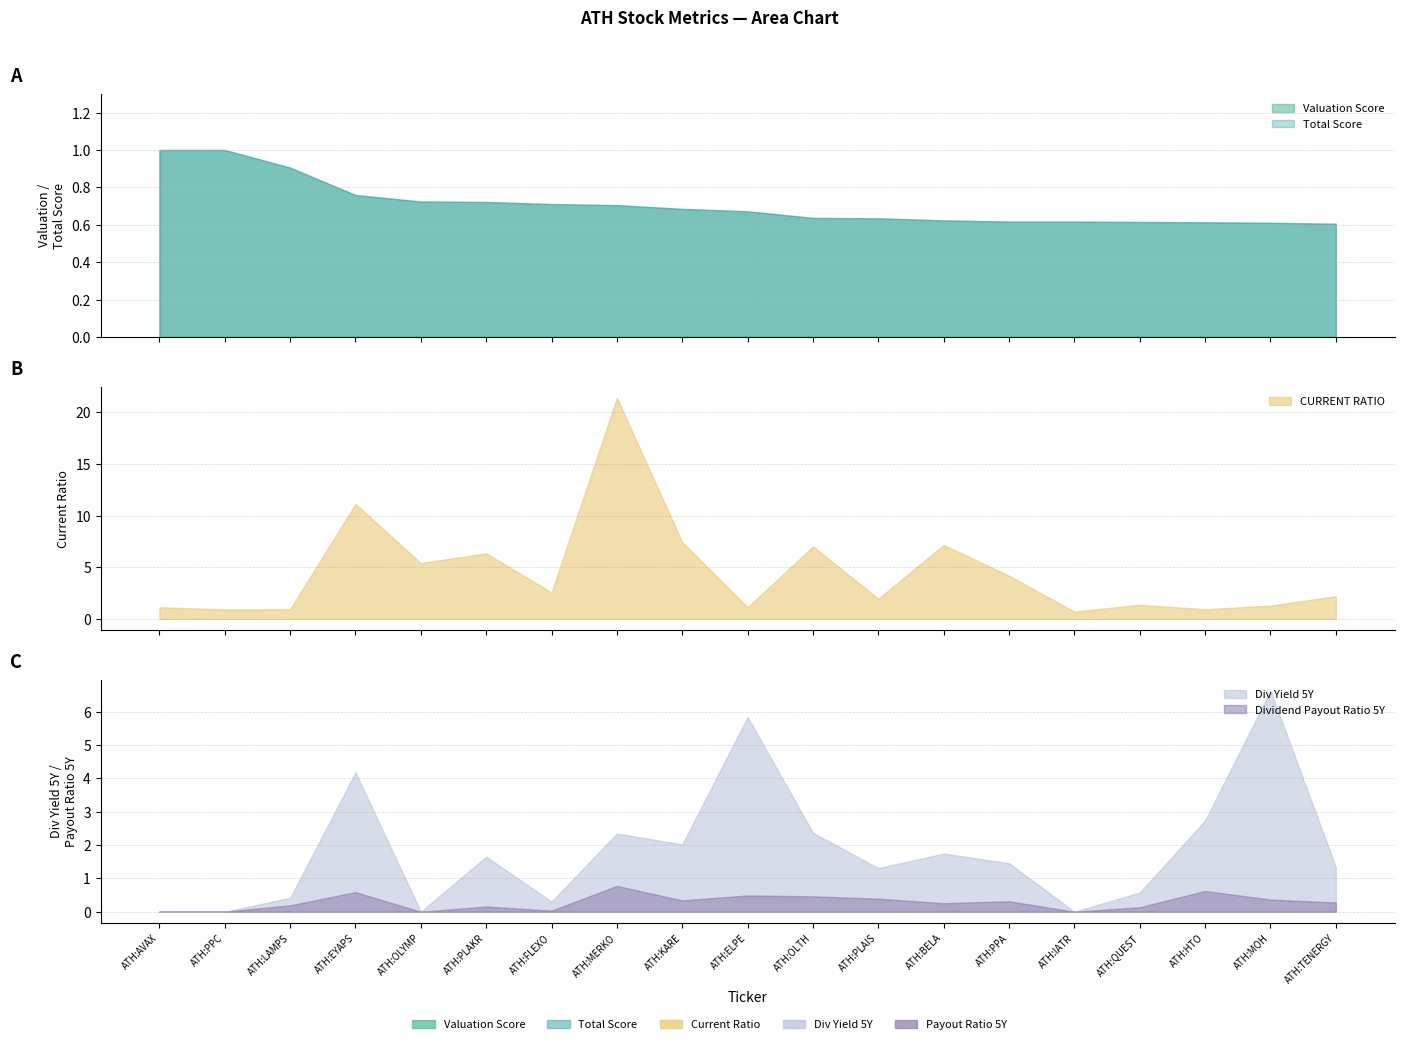

How many lines are shown in the chart?

5